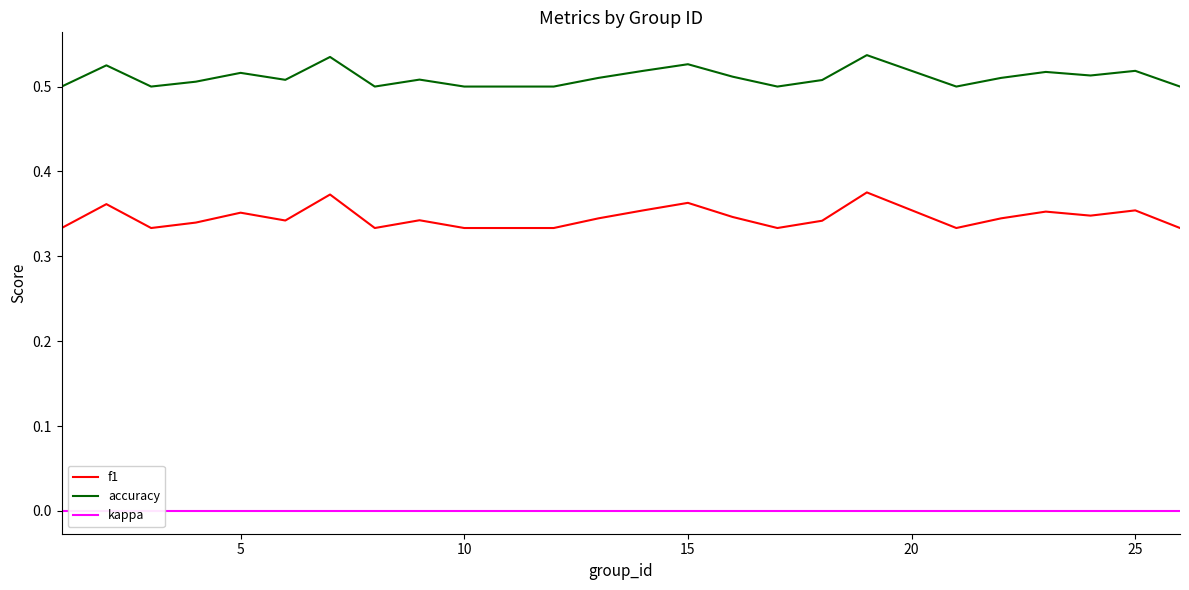

True or false: accuracy and f1 intersect in this chart.

False